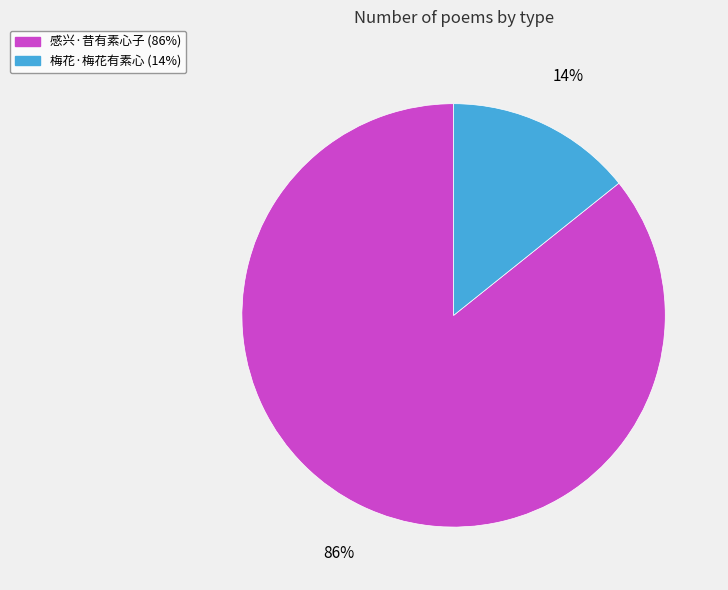

Combined, do 感兴·昔有素心子 and 梅花·梅花有素心 account for over 50%?

Yes